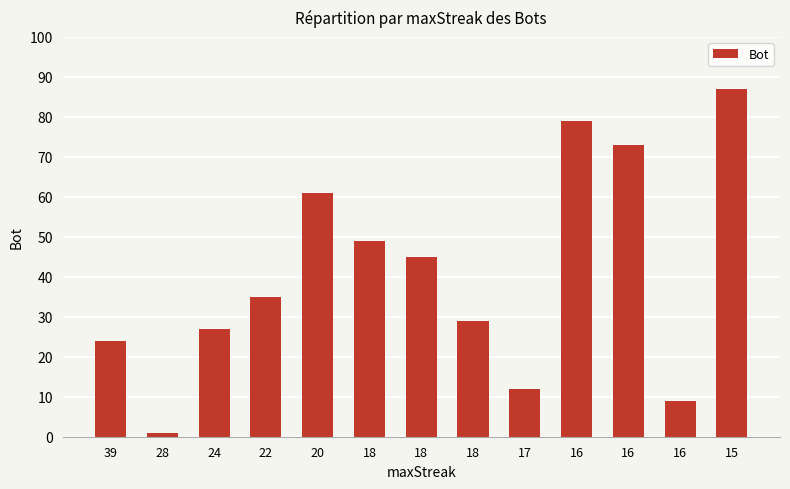

How many categories are shown in the chart?

13